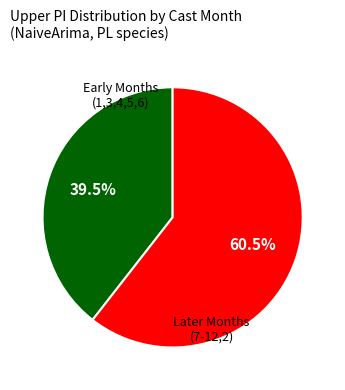

Is there a majority slice in this chart?

Yes